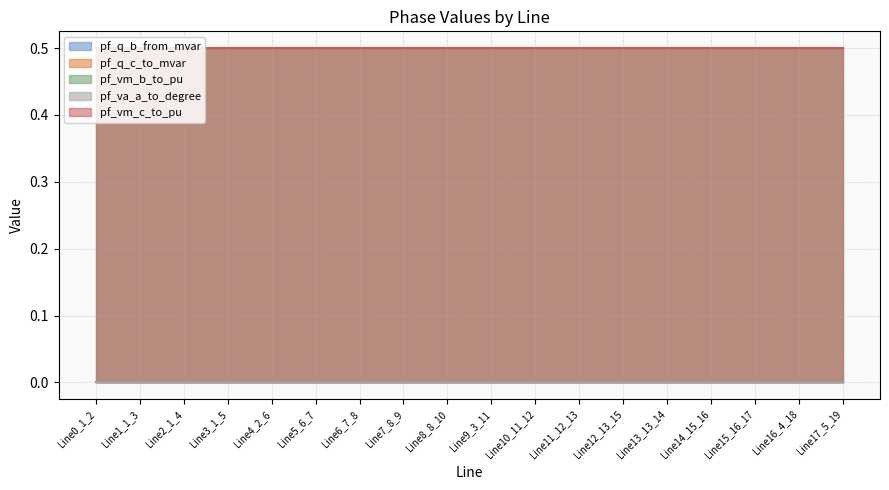

Between Line1_1_3 and Line3_1_5, which series saw the biggest shift?

pf_q_c_to_mvar